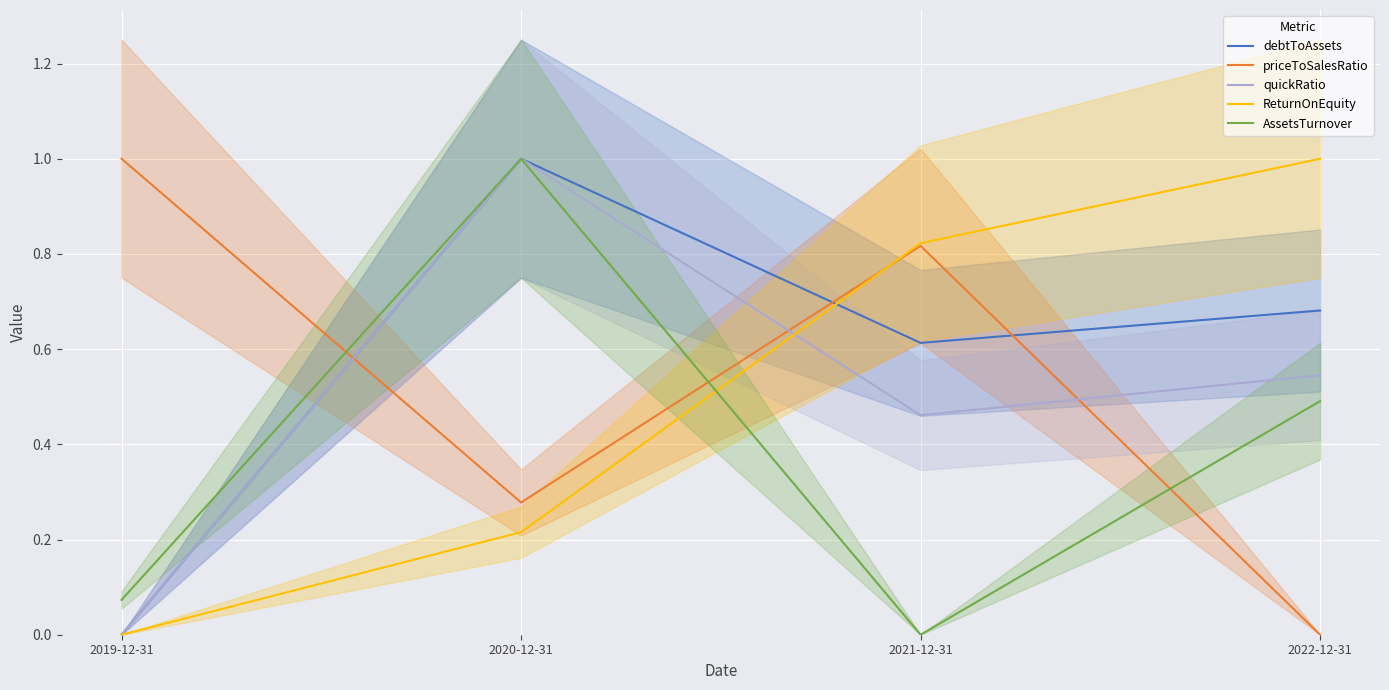

What is the average value of the AssetsTurnover series?

0.4